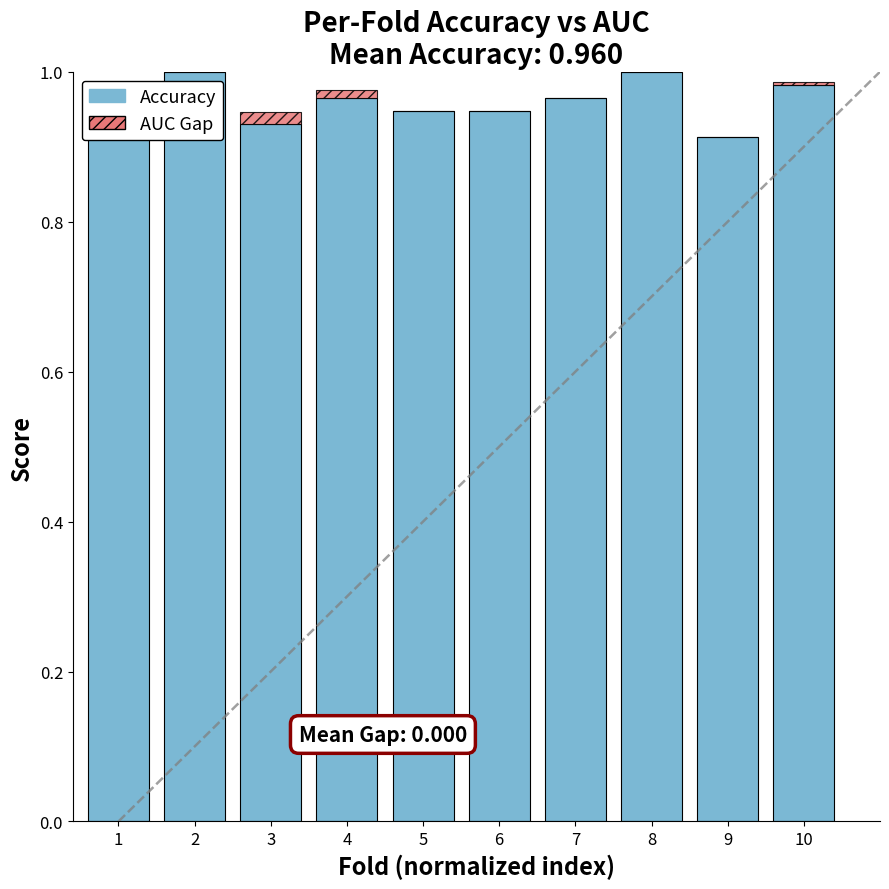

Where is Accuracy nearest to the value 0?

9